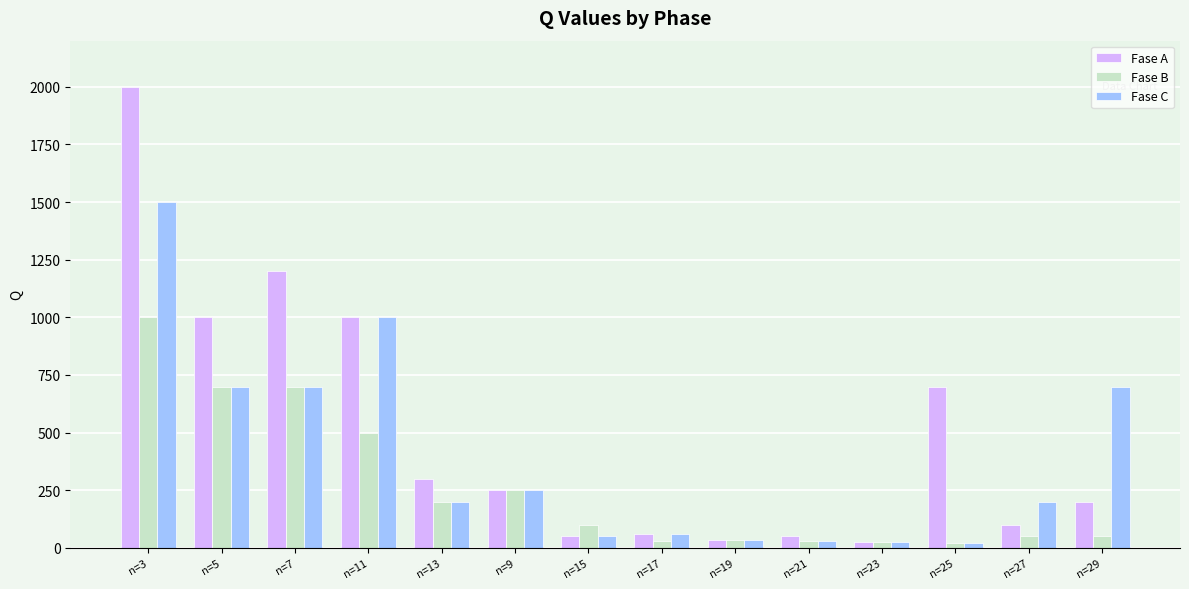

At which label does Fase C reach its peak?

n=3